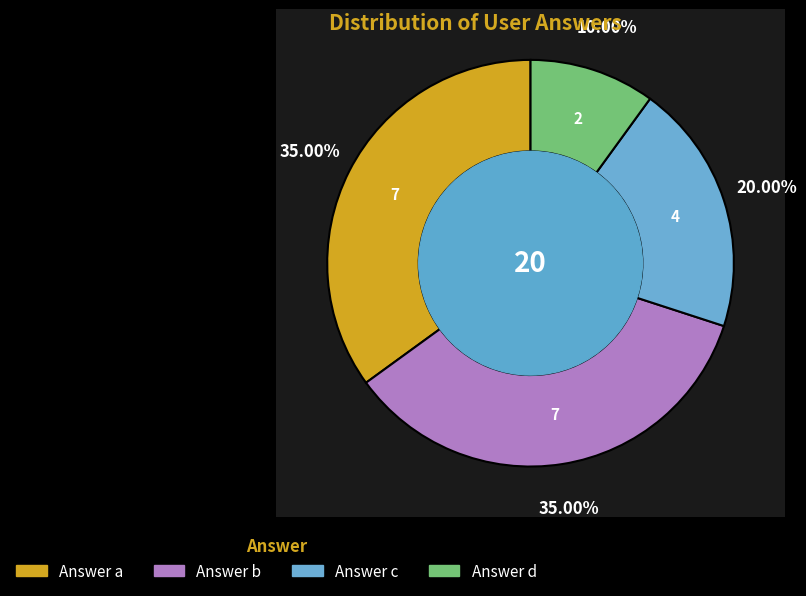

True or false: a accounts for 29% of the total.

False